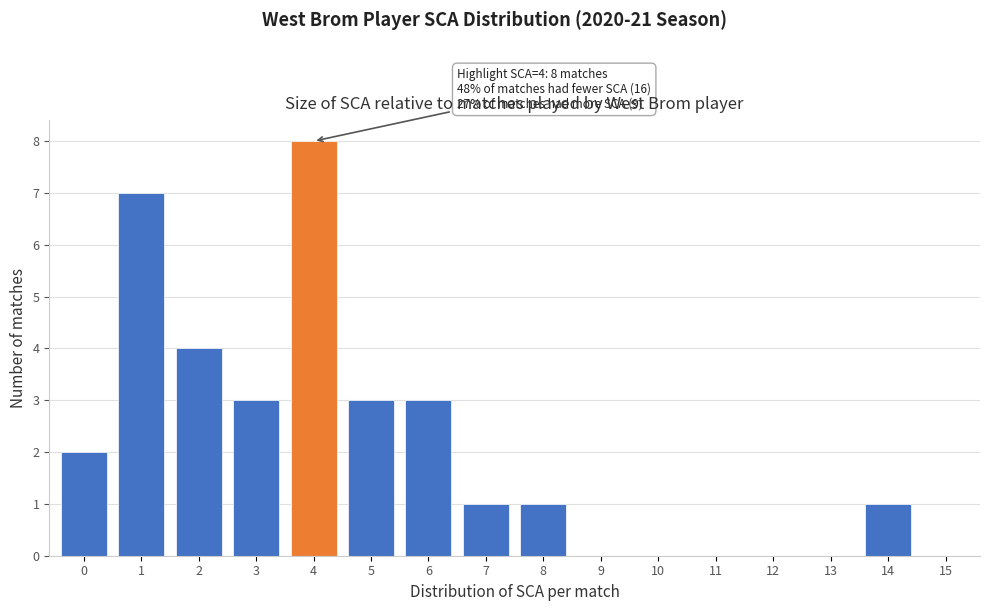

Reading right to left, list all the values displayed in this chart.

15=0	14=1	13=0	12=0	11=0	10=0	9=0	8=1	7=1	6=3	5=3	4=8	3=3	2=4	1=7	0=2